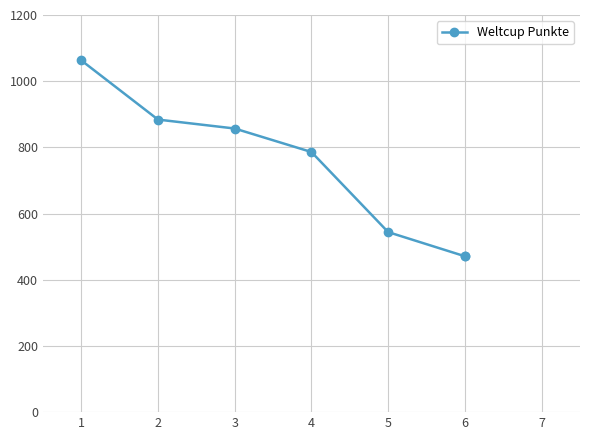

Is it true that the value at 6 is 274?

False